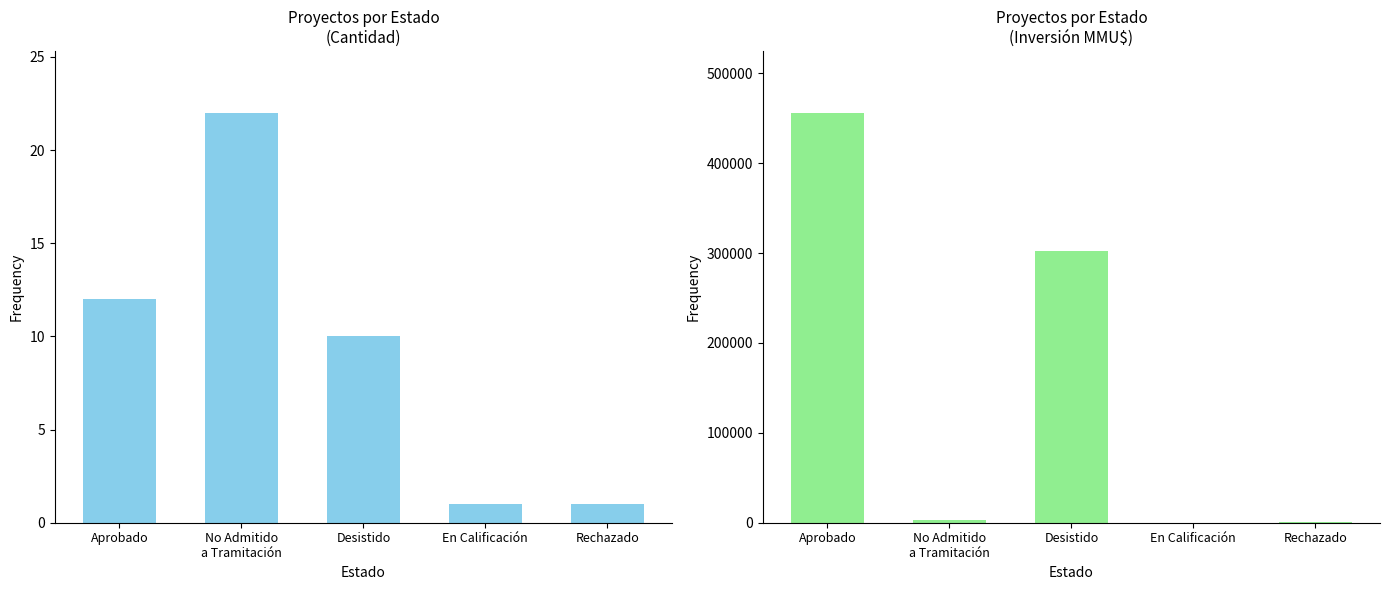

Between No Admitido
a Tramitación and En Calificación, which series saw the biggest shift?

Inversión Total (MMU$)